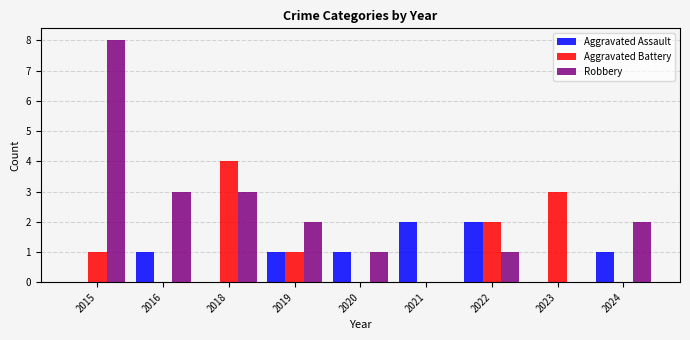

The Robbery series shows 3 at 2015. True or false?

False